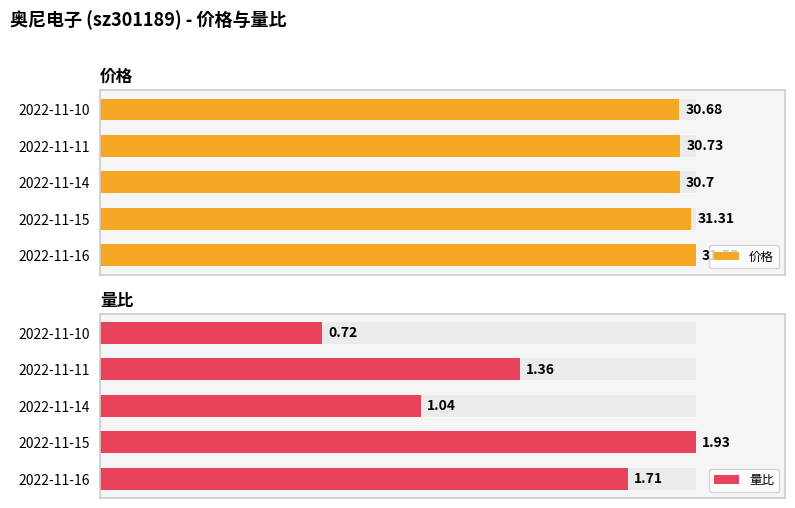

Count the number of data series in this chart.

2